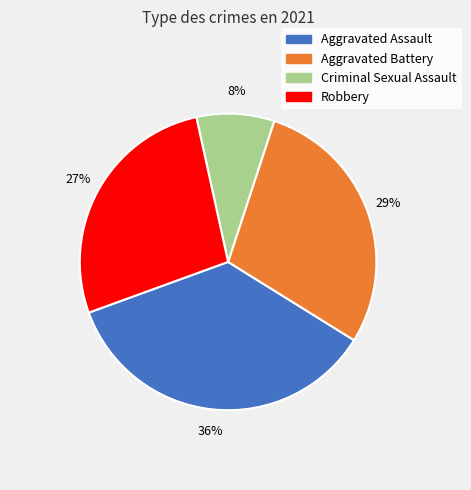

Do Criminal Sexual Assault and Robbery together represent more than half of the pie?

No